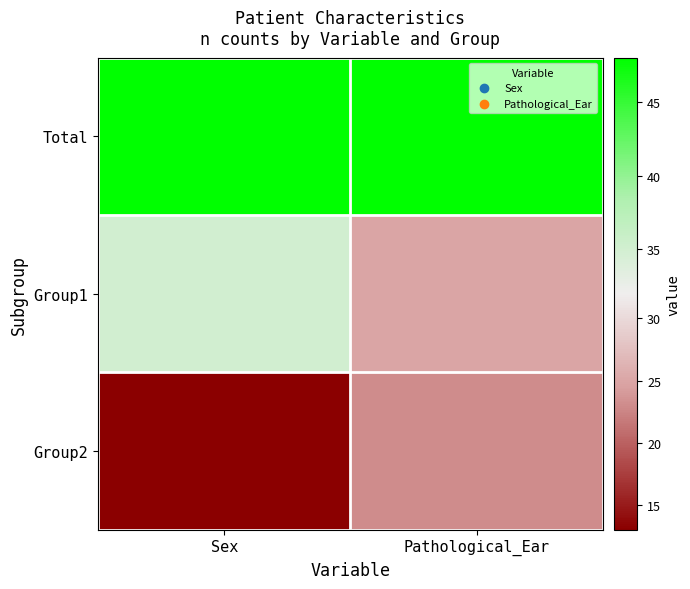

Reading left to right, what are all the values shown in this chart?

Total: Sex=48	Pathological_Ear=48
Group1: Sex=35	Pathological_Ear=25
Group2: Sex=13	Pathological_Ear=23